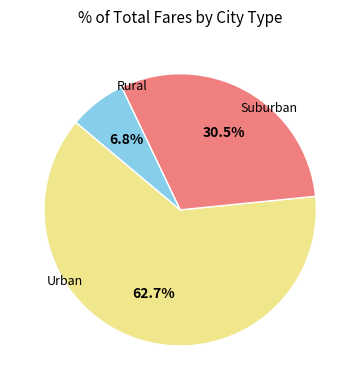

Count the number of slices in the pie.

3